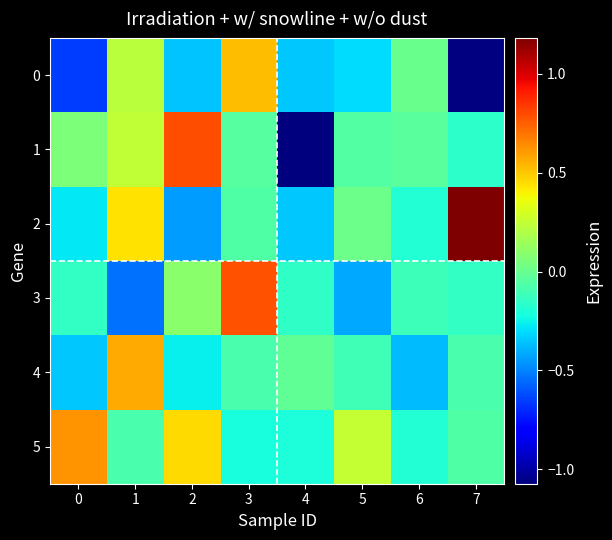

The value of 1 at 7 is -0.1. True or false?

False